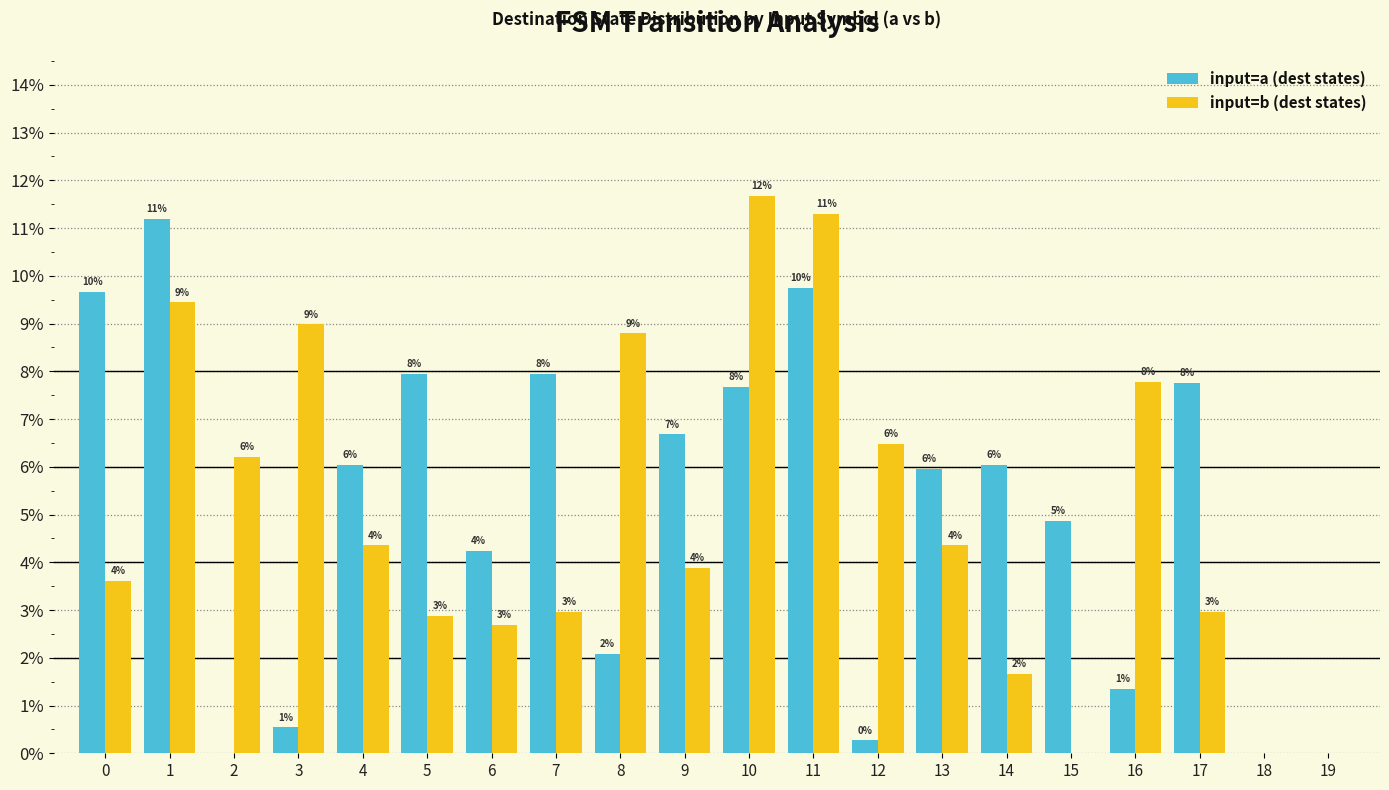

Reading left to right, extract all data points from this chart.

input=a (dest states): 0=0.1	1=0.1	2=0.0	3=0.0	4=0.1	5=0.1	6=0.0	7=0.1	8=0.0	9=0.1	10=0.1	11=0.1	12=0.0	13=0.1	14=0.1	15=0.0	16=0.0	17=0.1	18=0.0	19=0.0
input=b (dest states): 0=0.0	1=0.1	2=0.1	3=0.1	4=0.0	5=0.0	6=0.0	7=0.0	8=0.1	9=0.0	10=0.1	11=0.1	12=0.1	13=0.0	14=0.0	15=0.0	16=0.1	17=0.0	18=0.0	19=0.0